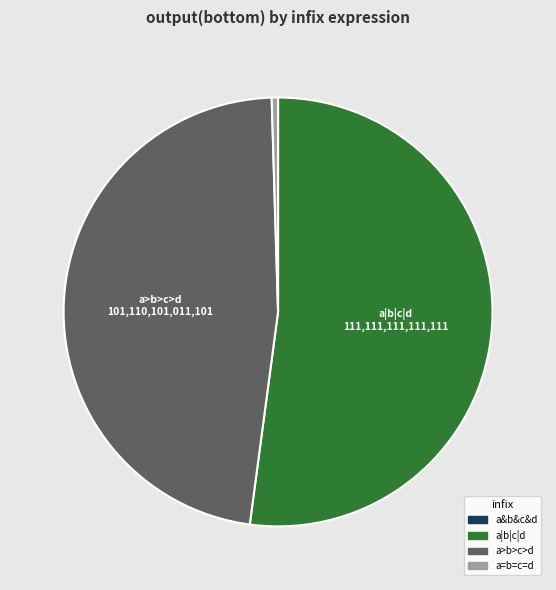

Is there any slice that represents more than half of the pie?

Yes